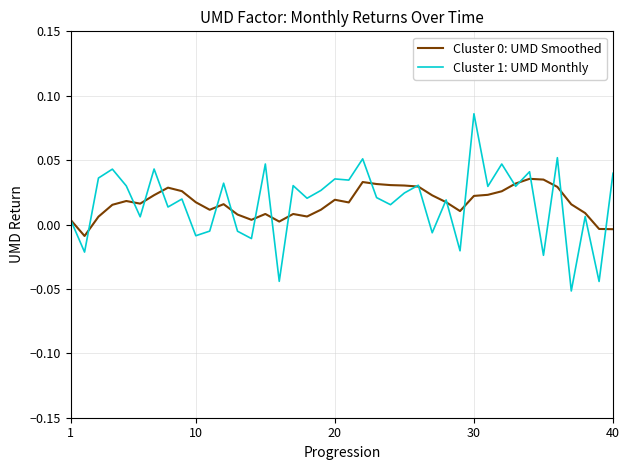

Does the chart display data point markers on the line(s)?

No